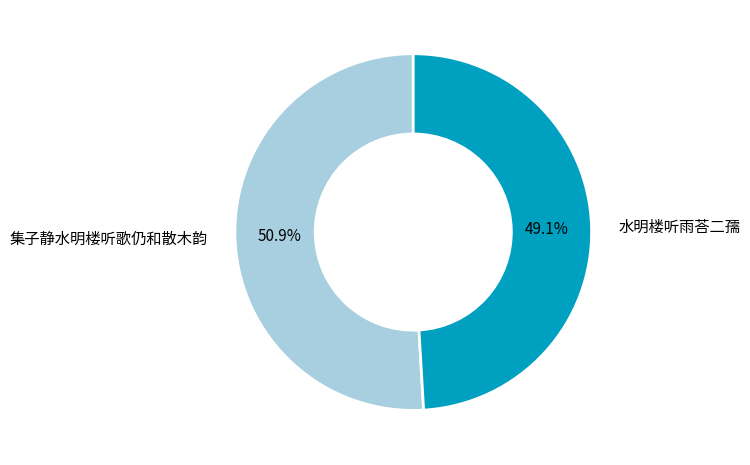

What is the ratio of the value at 水明楼听雨荅二孺 to the value at 集子静水明楼听歌仍和散木韵?

1.0